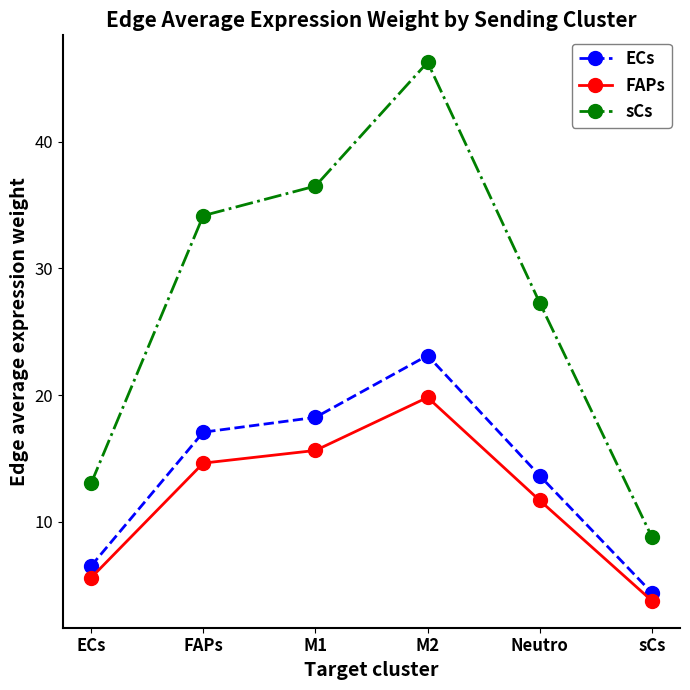

True or false: FAPs and ECs intersect in this chart.

False